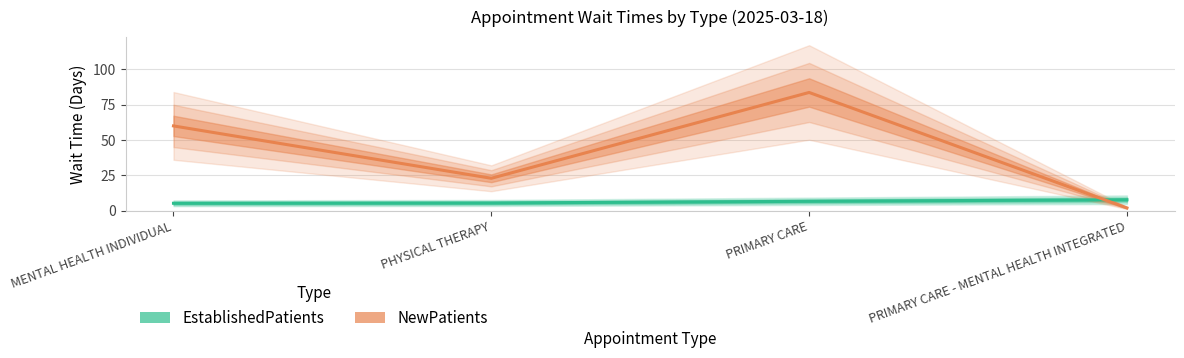

What is the total value across all series at PRIMARY CARE?

90.3